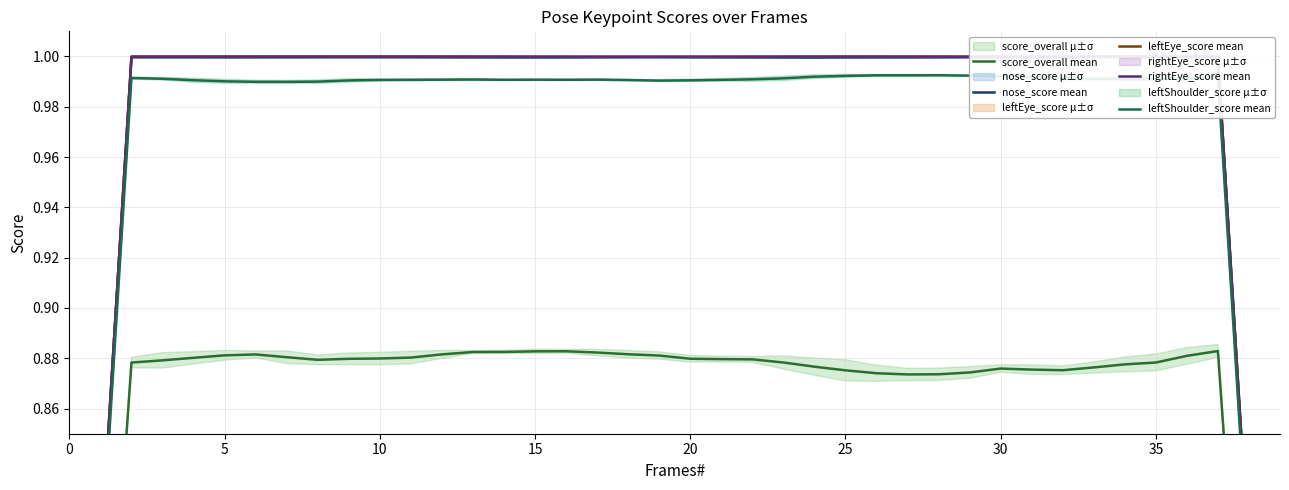

How many distinct data groups are displayed?

5